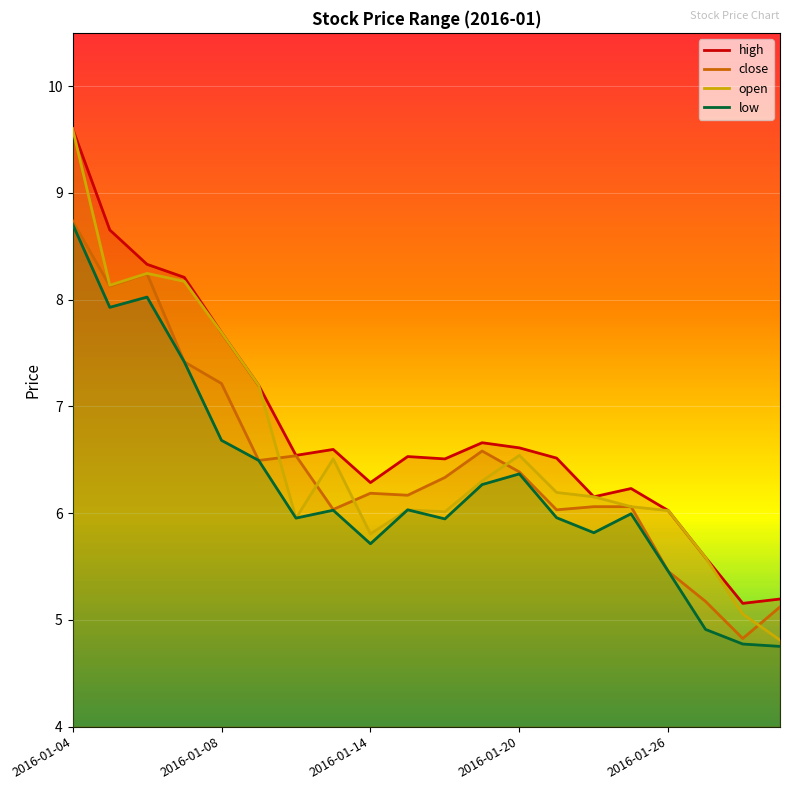

Is it true that open equals 6.2 at 14?

True